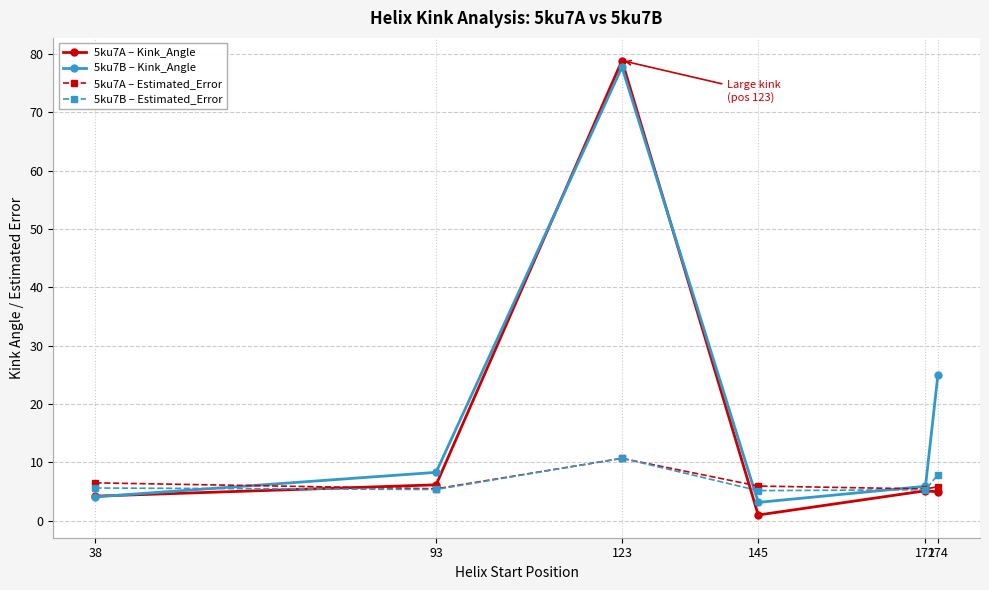

True or false: 5ku7A – Kink_Angle has more than 2 interior local peaks.

False